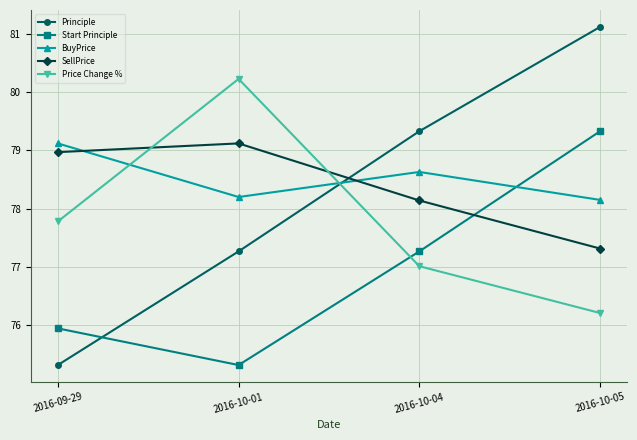

How many values in the Principle series exceed 79?

2